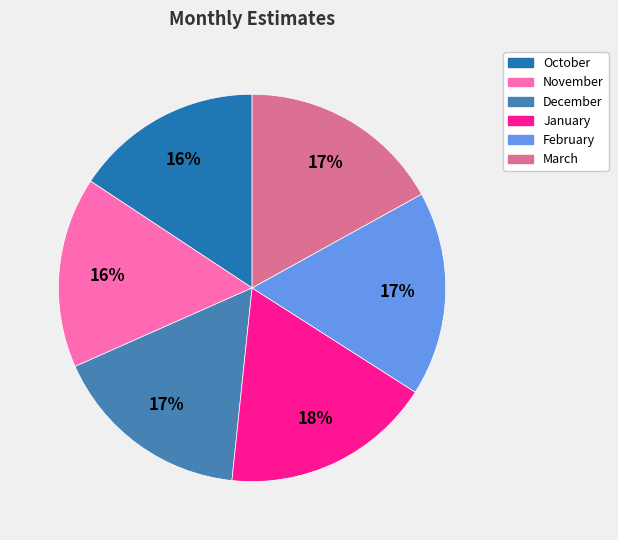

Which has a higher value, March or January?

January